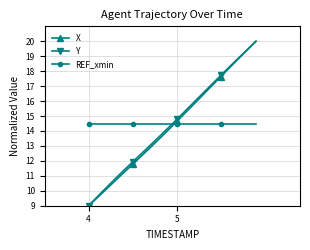

True or false: Y has more than 0 interior local peaks.

False